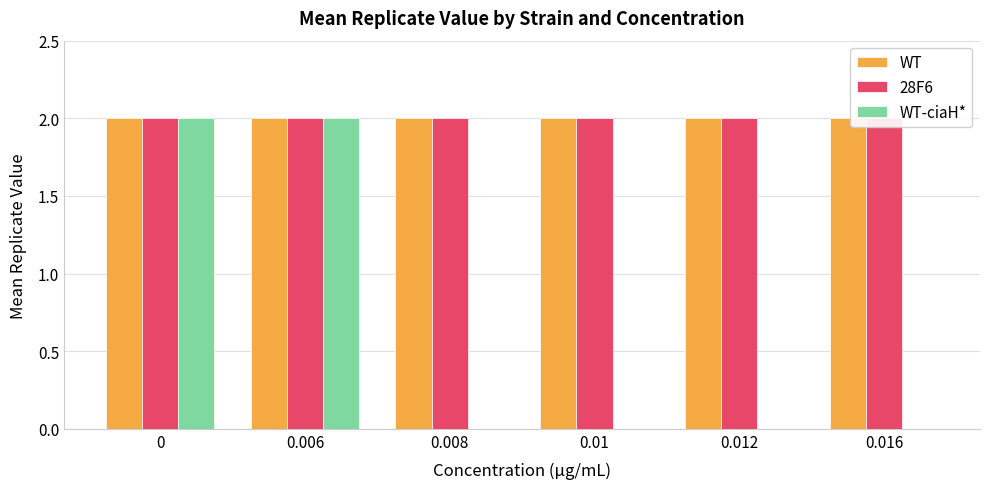

What position from the left is 0.01?

4